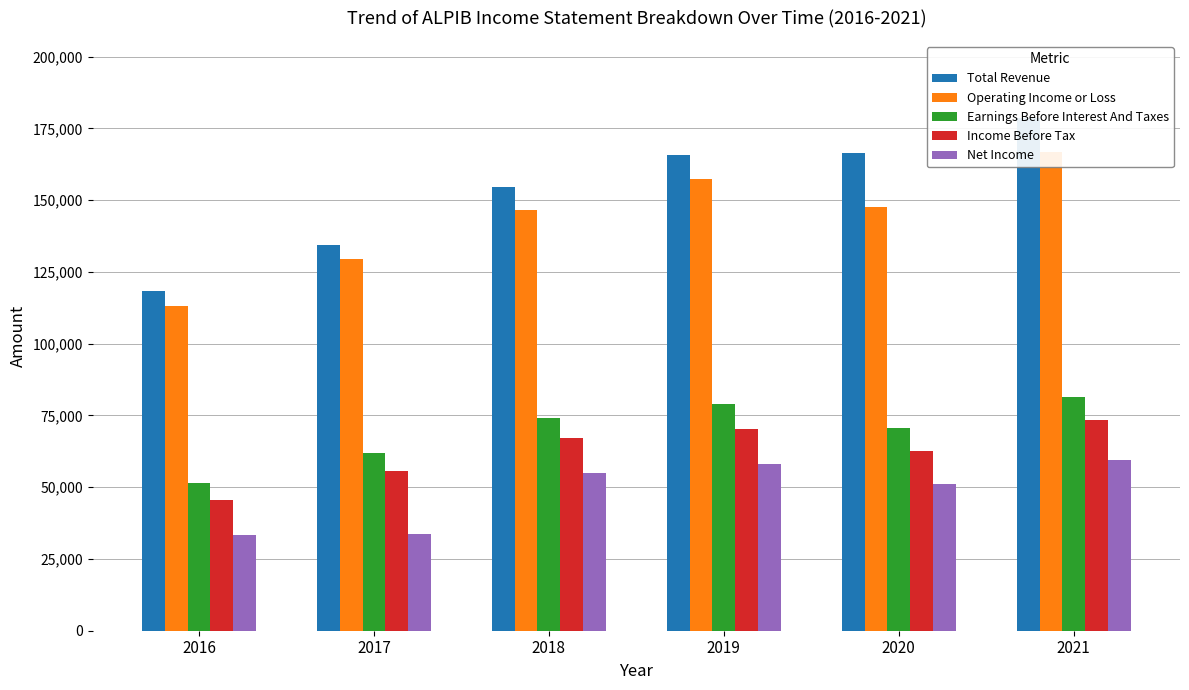

What are all the series names shown in the legend?

Total Revenue, Operating Income or Loss, Earnings Before Interest And Taxes, Income Before Tax, Net Income